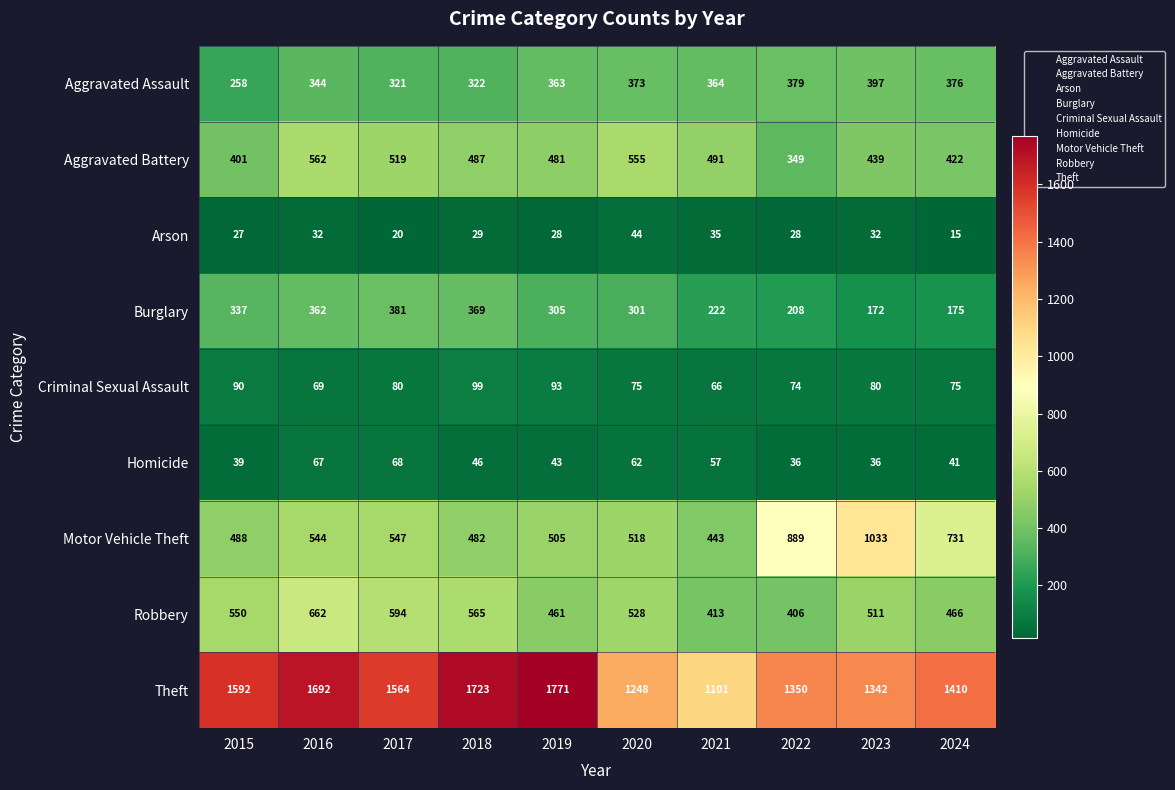

What is the difference between the Burglary values at 2018 and 2016?

7